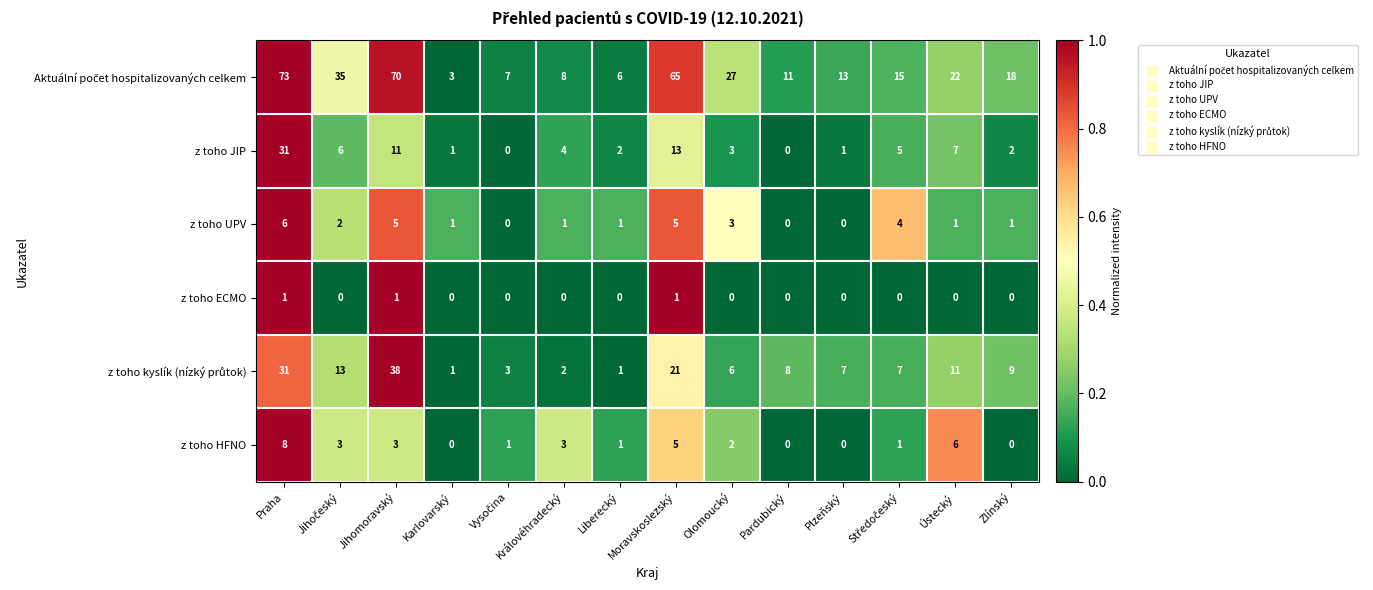

At which label does z toho UPV first exceed 1?

Praha